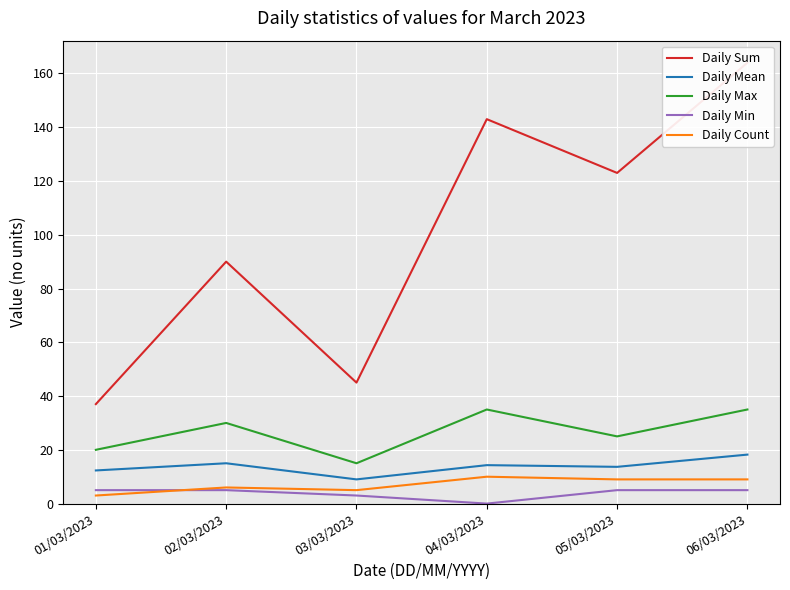

Reading right to left, what are all the values shown in this chart?

Daily Sum: 164.0	123.0	143.0	45.0	90.0	37.0
Daily Mean: 18.2	13.7	14.3	9.0	15.0	12.3
Daily Max: 35.0	25.0	35.0	15.0	30.0	20.0
Daily Min: 5.0	5.0	0.0	3.0	5.0	5.0
Daily Count: 9.0	9.0	10.0	5.0	6.0	3.0